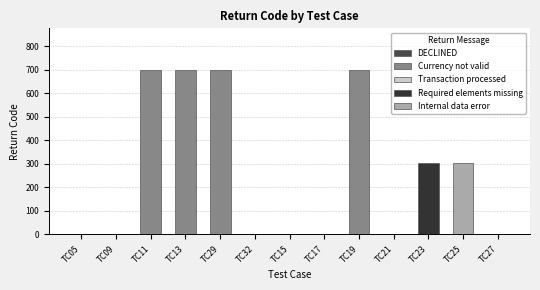

The chart shows a value of 1 at TC05. True or false?

False